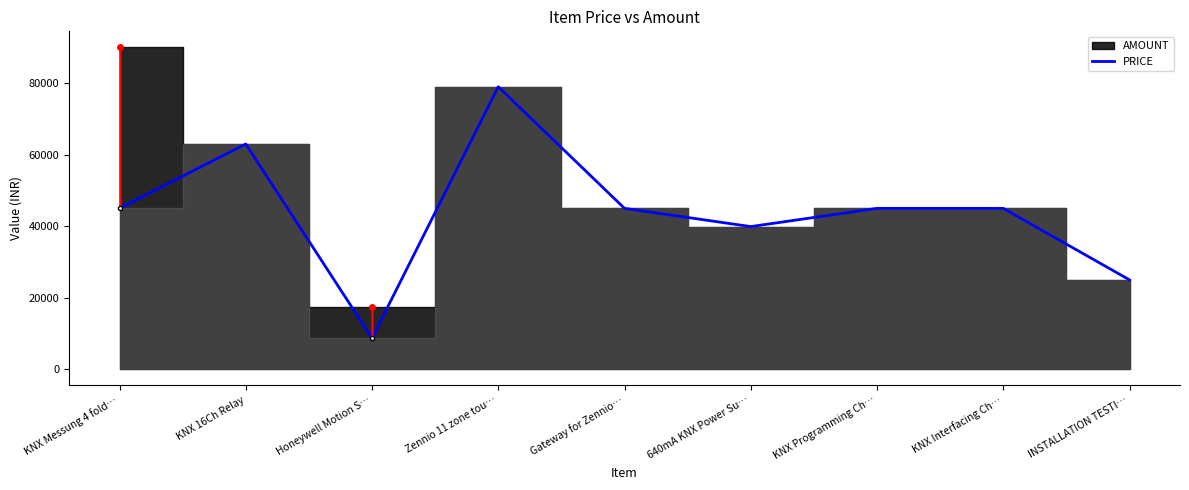

True or false: the data shows 72317 at Gateway for Zennio….

False